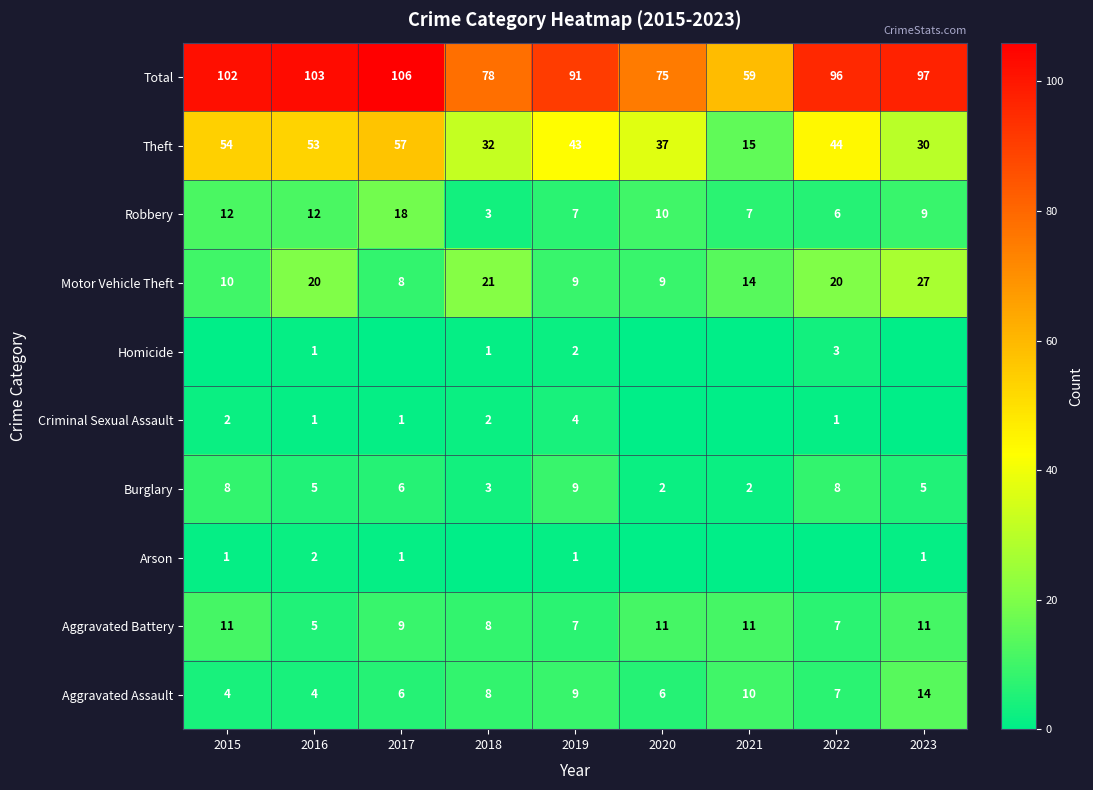

What is the average value of the Burglary series?

5